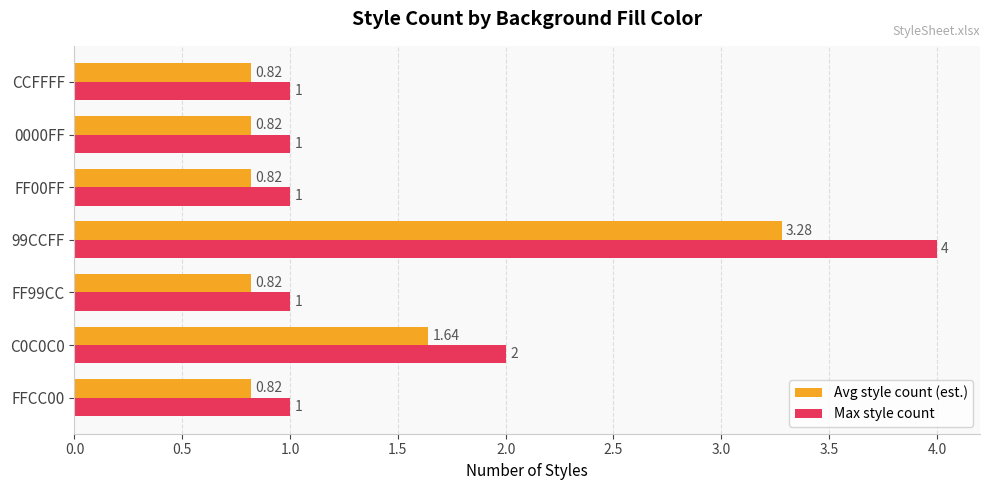

What is the sum of the Max style count values at 0000FF and CCFFFF?

2.0